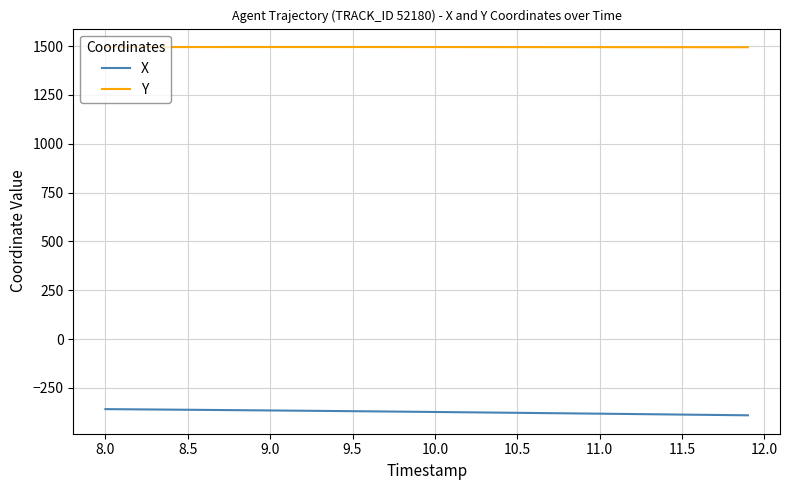

True or false: X and Y intersect in this chart.

False